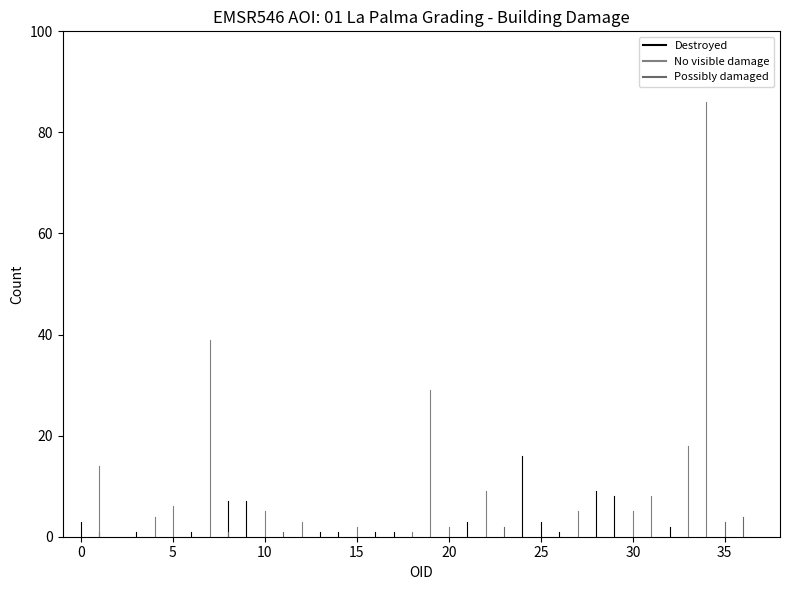

At which label is Possibly damaged closest to 2?

23